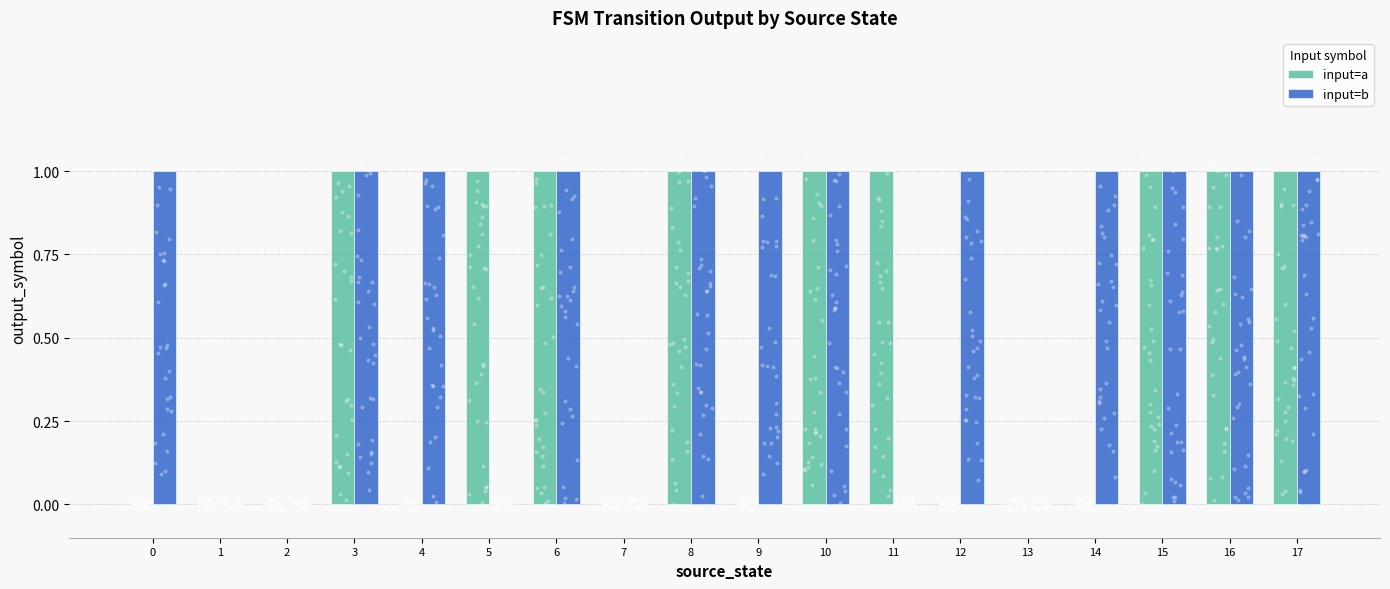

Which series contains the lowest Y value?

input=a